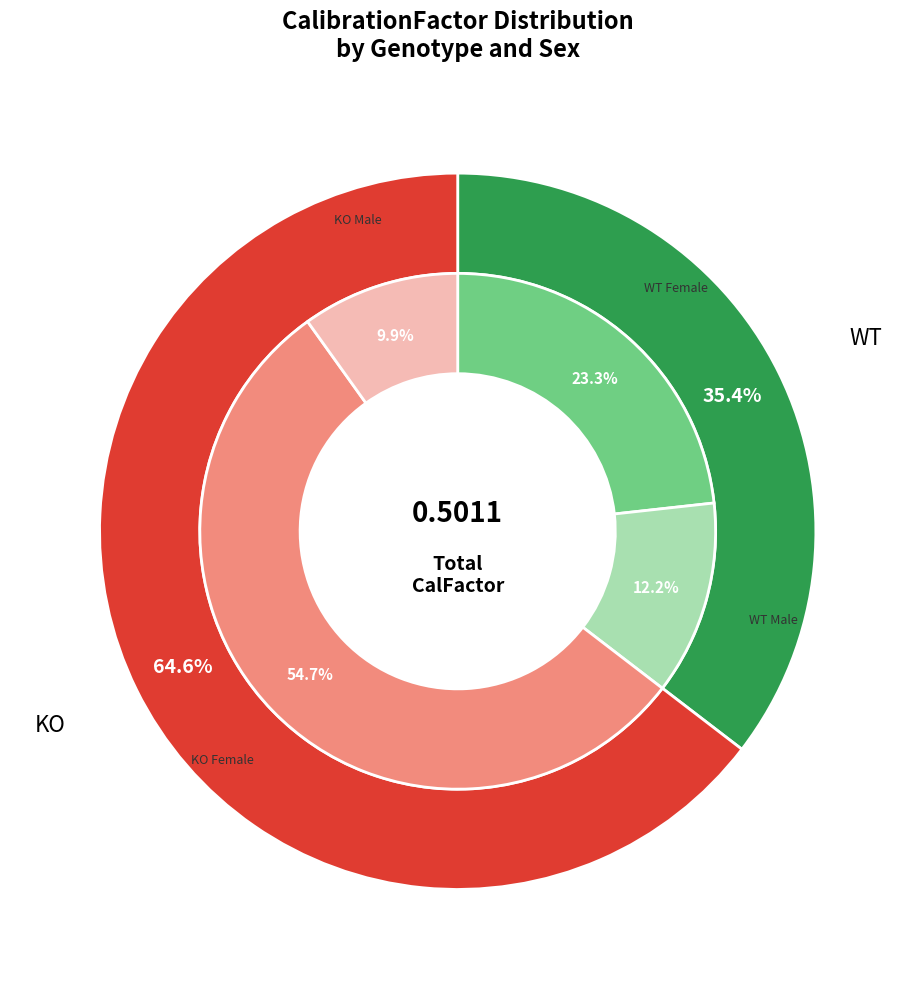

Between WT and KO, which is larger?

KO